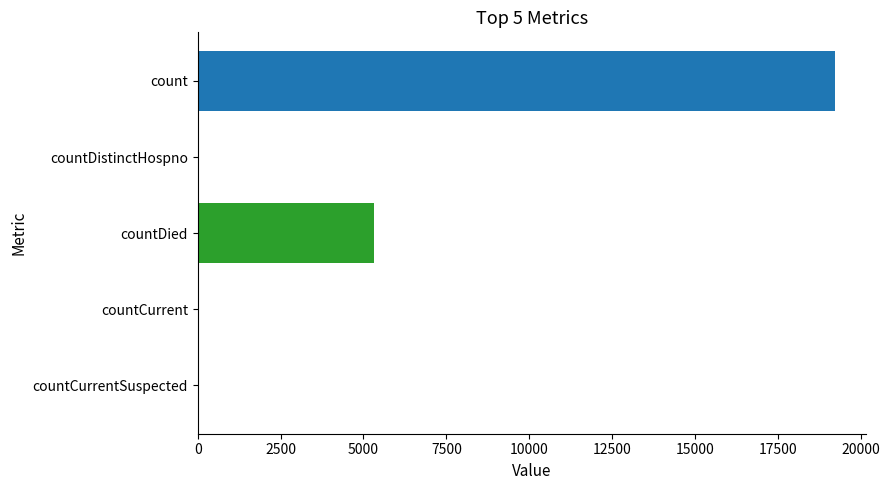

Are the bars horizontal?

Yes